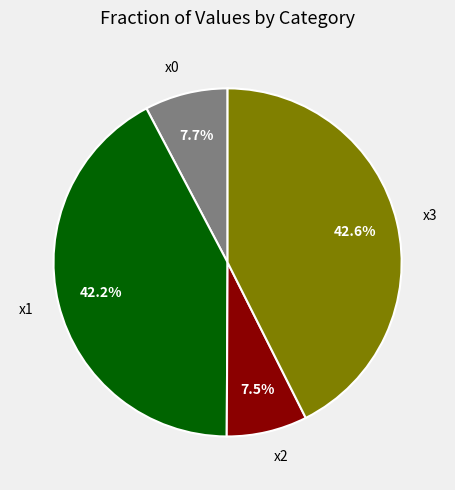

To the nearest percent, what is the average slice percentage?

25%